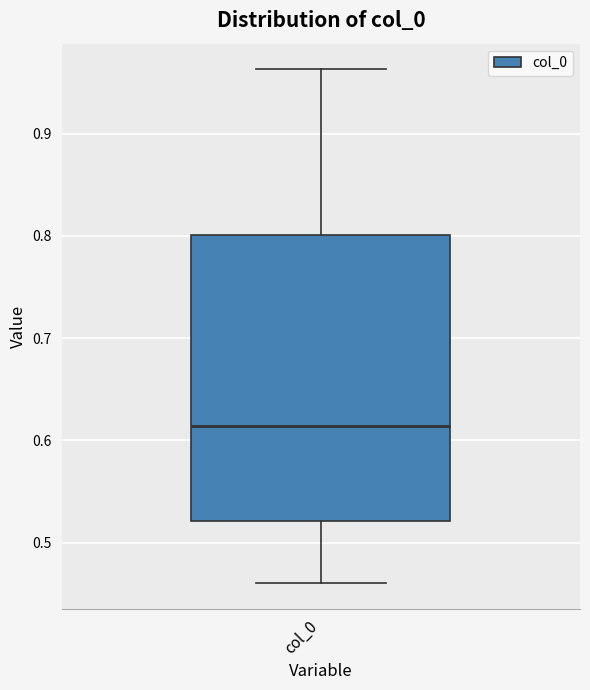

Read this box plot against the y-axis: the position of the median line, the range covered by the box, and the ends of both whiskers. The values are not printed on the chart, so give them approximately, as read against the axis.

median 0.61, box 0.52 to 0.80, whiskers 0.46 to 0.96